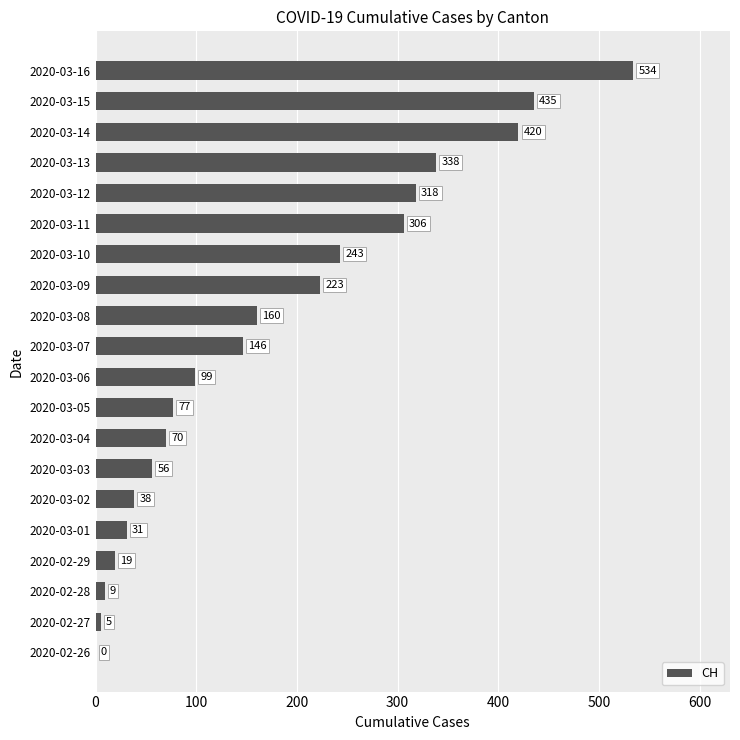

Between 2020-03-08 and 2020-03-15, which is larger?

2020-03-15